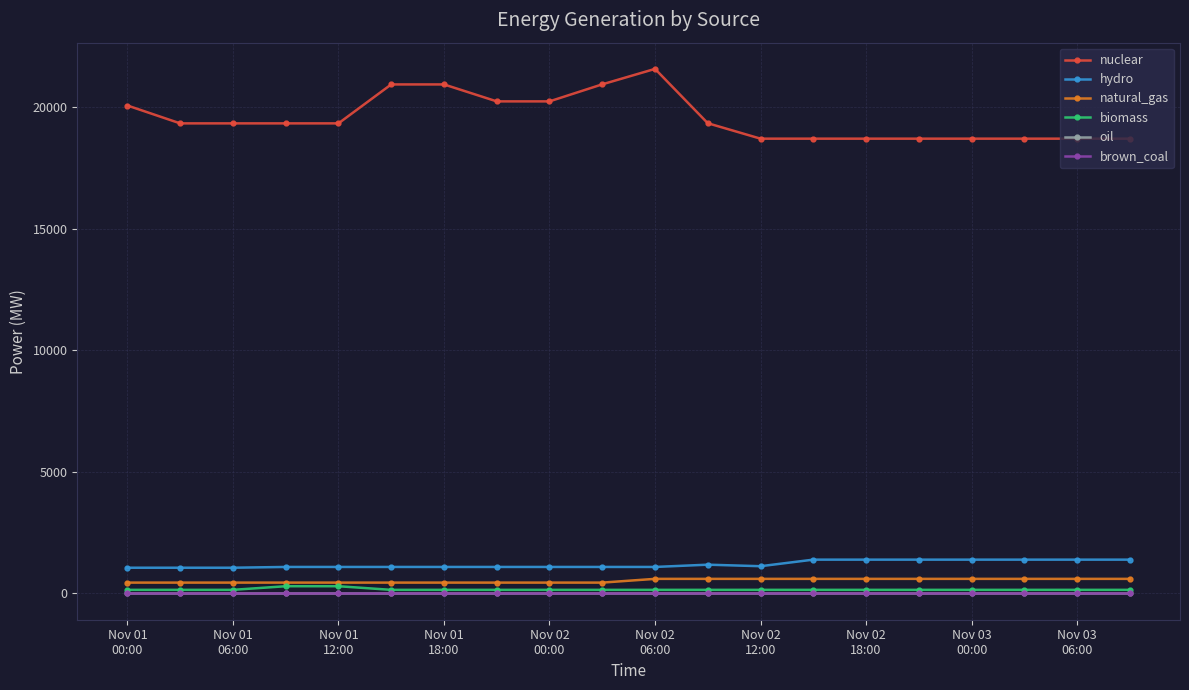

Does the chart have visible grid lines?

Yes